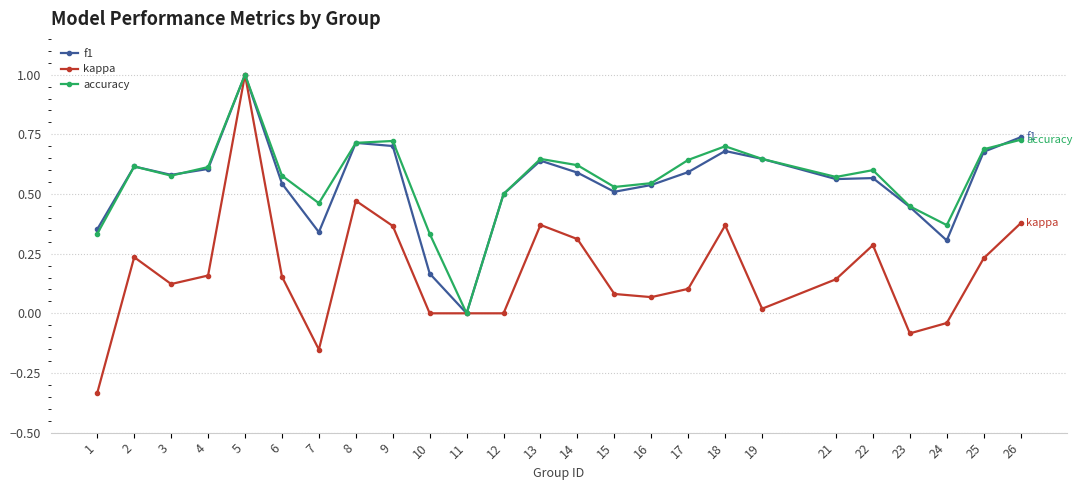

The kappa series shows 0.2 at 21. True or false?

False